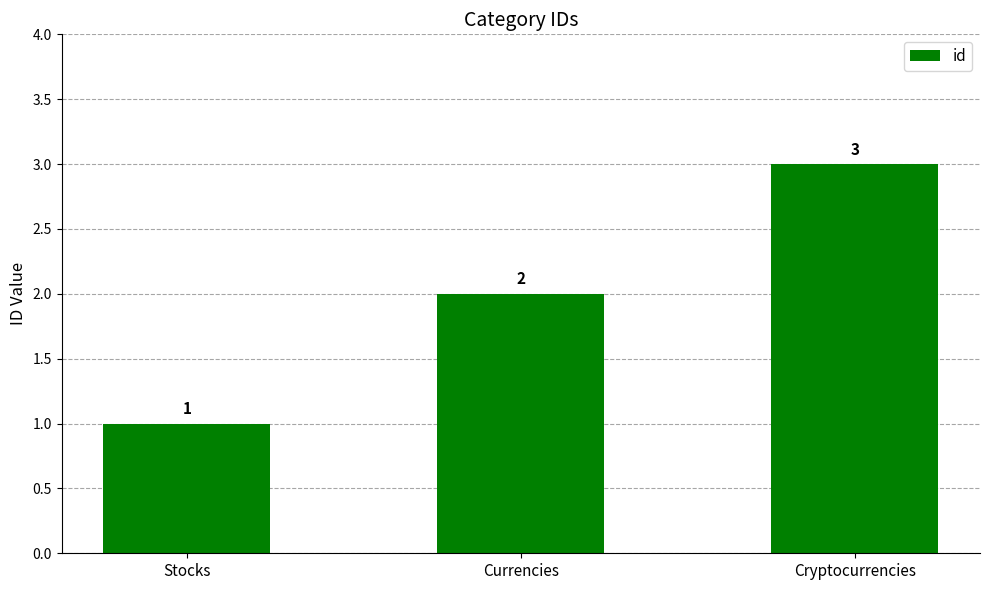

True or false: the data shows 2 at Currencies.

True